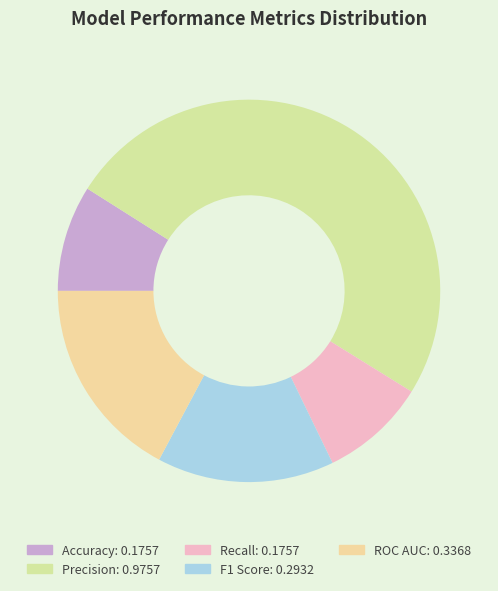

Do Precision and Recall together represent more than half of the pie?

Yes